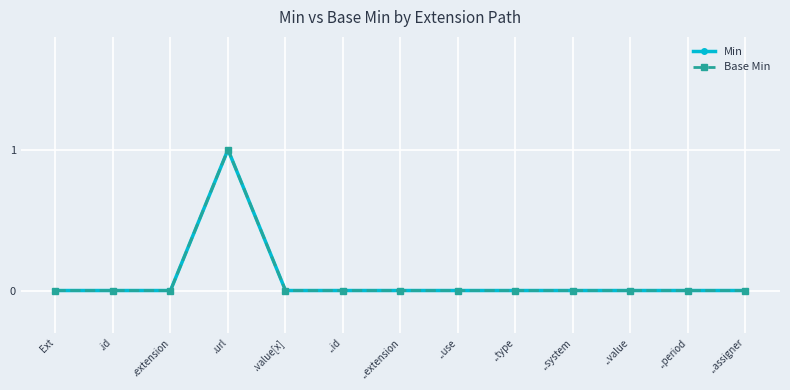

Where is Min nearest to the value 0?

Ext